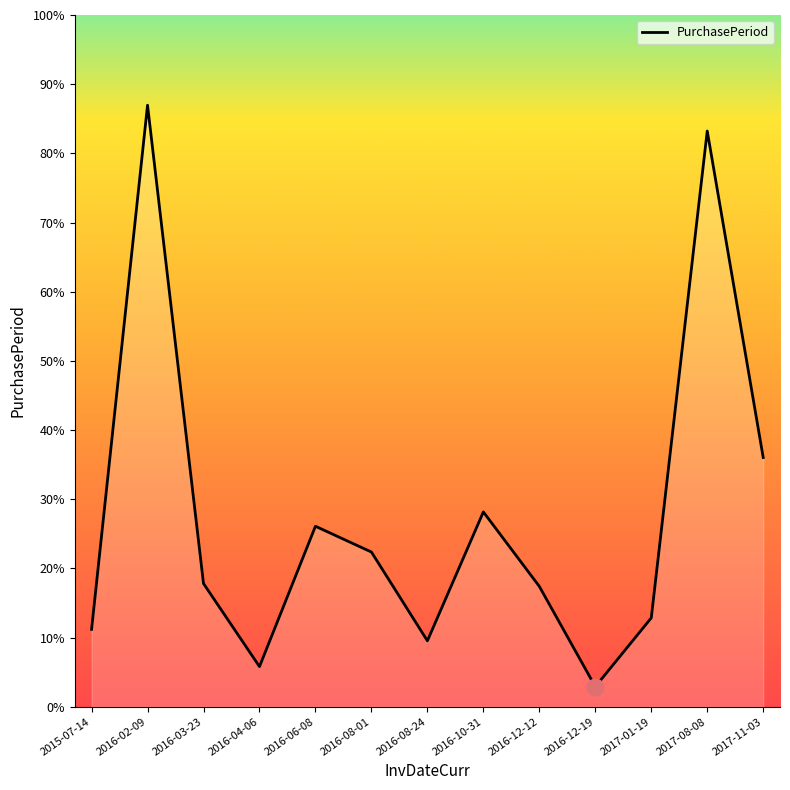

What is the label of the 11th point from the right?

2016-03-23